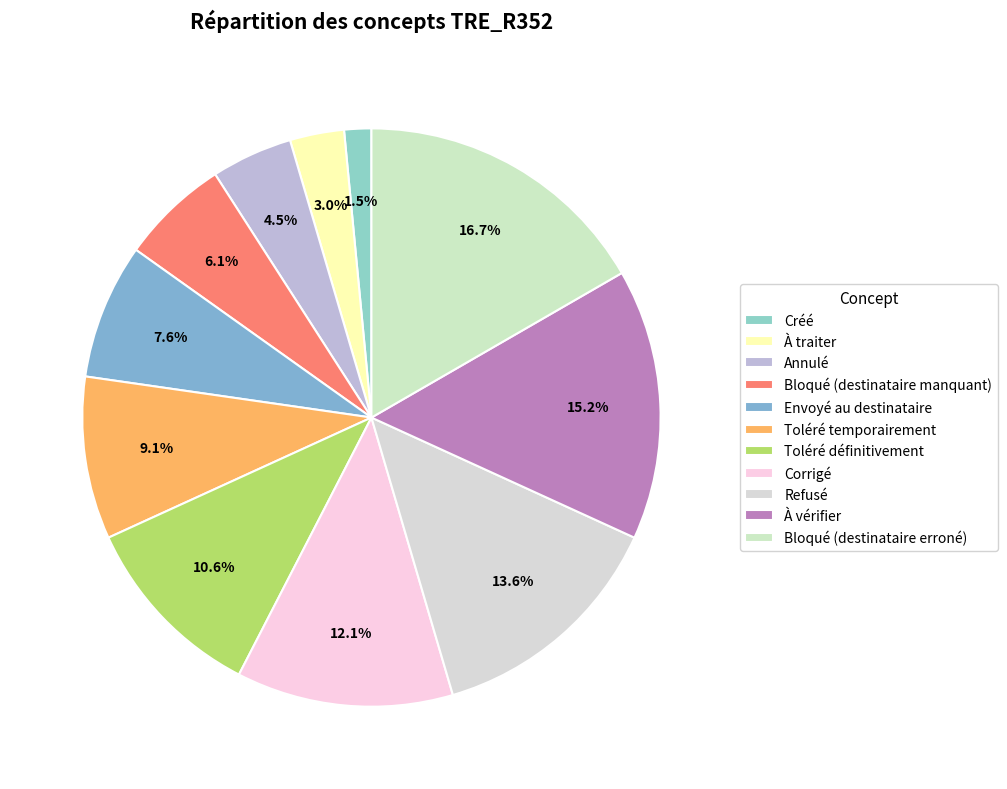

To the nearest percent, what portion does Bloqué (destinataire erroné) represent?

17%